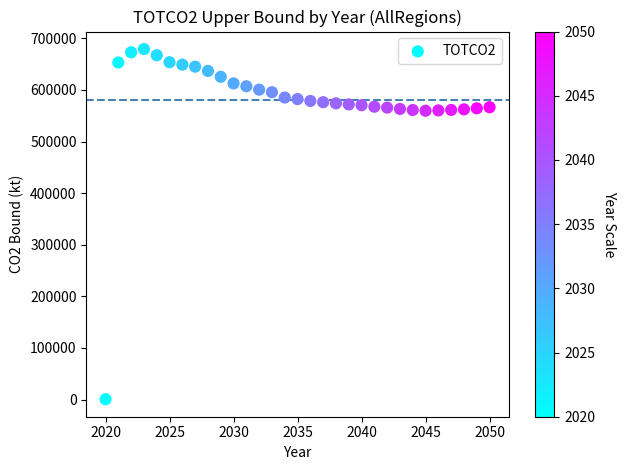

What is the range of X values (max minus min)?

30.0